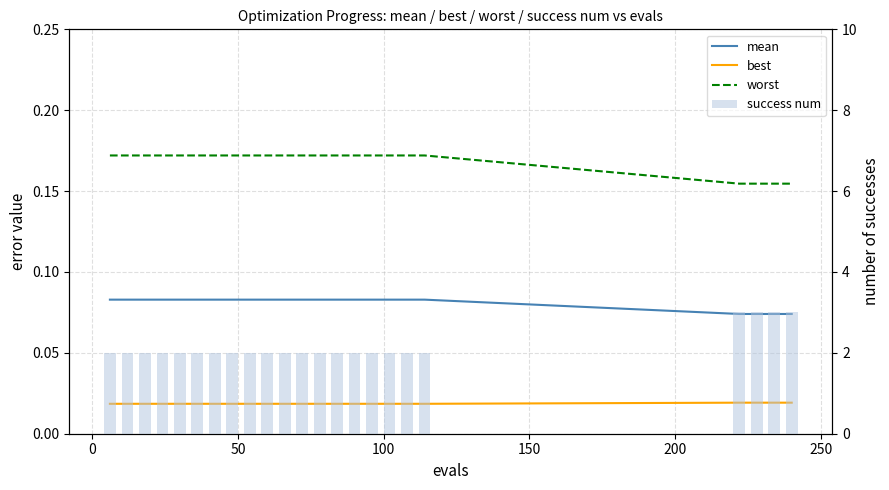

Which series has the largest total across all categories?

success num